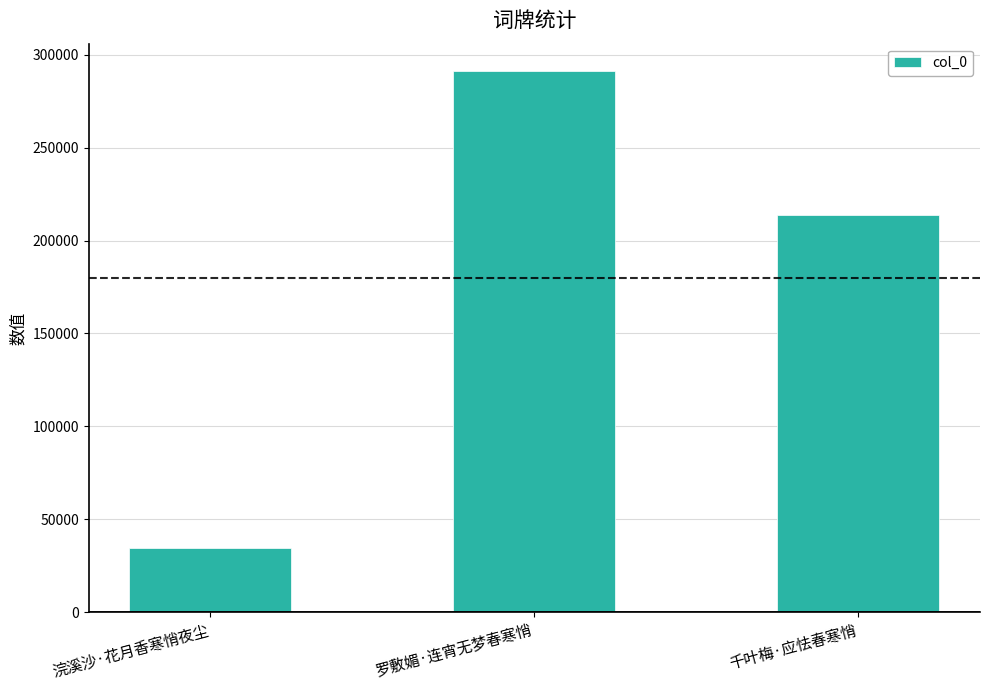

What is the difference between the maximum and minimum values?

256993